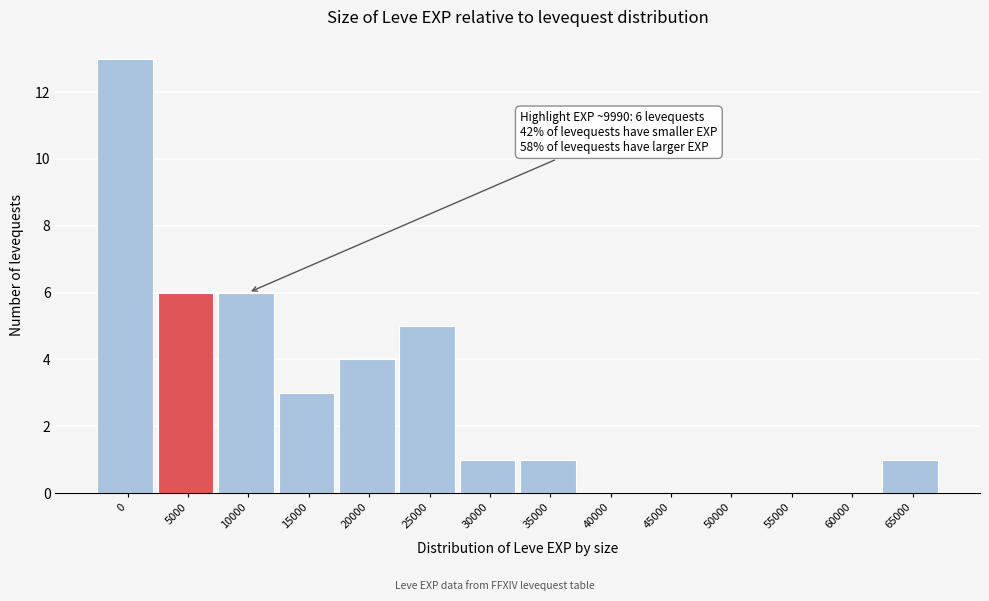

Reading right to left, list all the values displayed in this chart.

65000=1	60000=0	55000=0	50000=0	45000=0	40000=0	35000=1	30000=1	25000=5	20000=4	15000=3	10000=6	5000=6	0=13